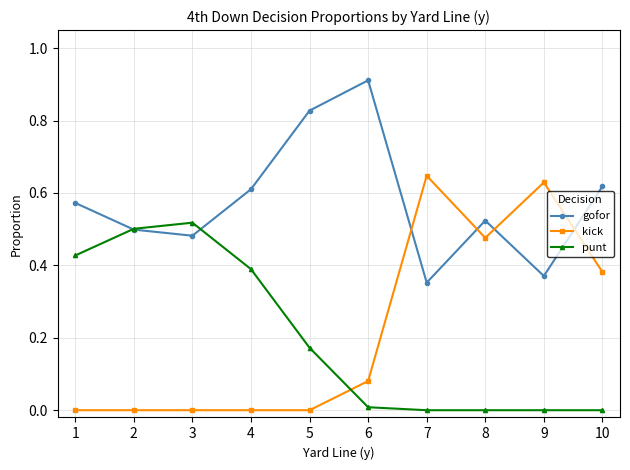

Rank the series at 10 from highest to lowest value.

gofor, kick, punt